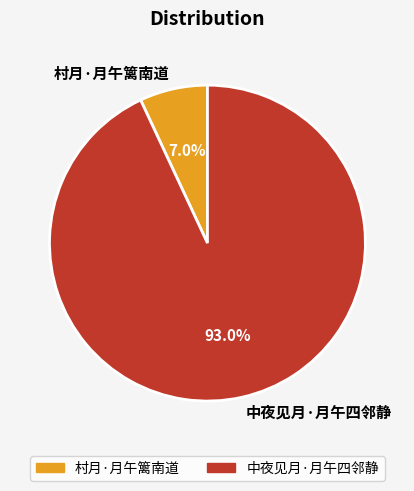

What is the smallest slice in the pie chart?

村月·月午篱南道